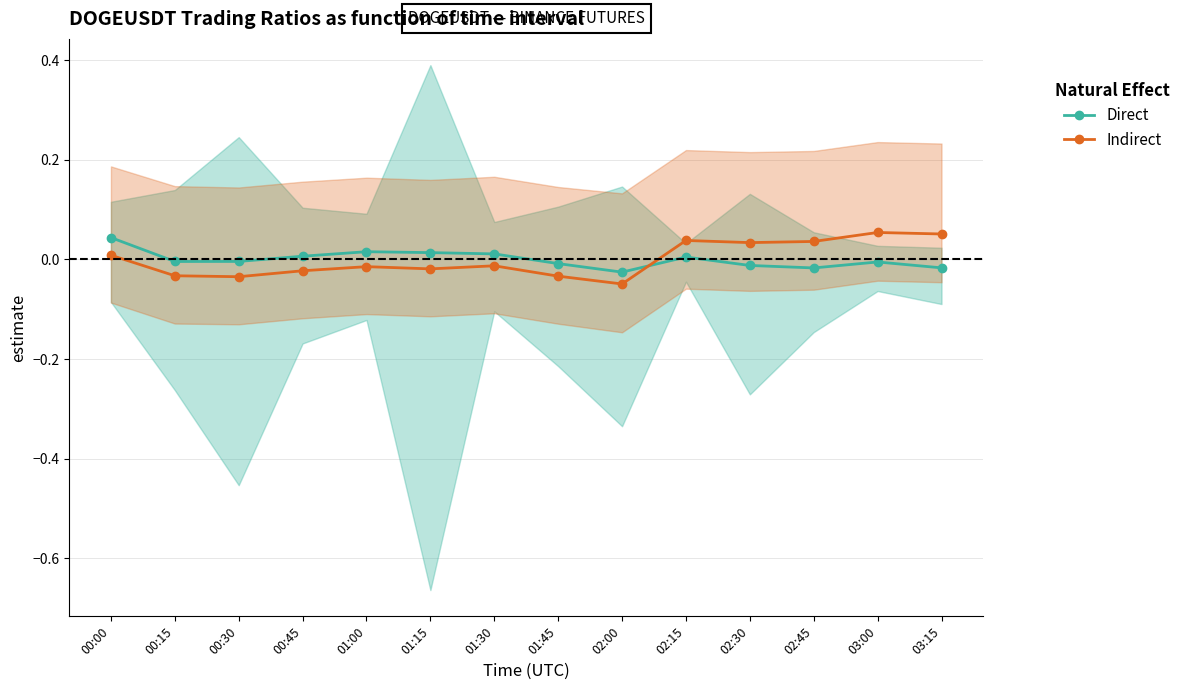

True or false: Indirect and Direct cross at least once.

True